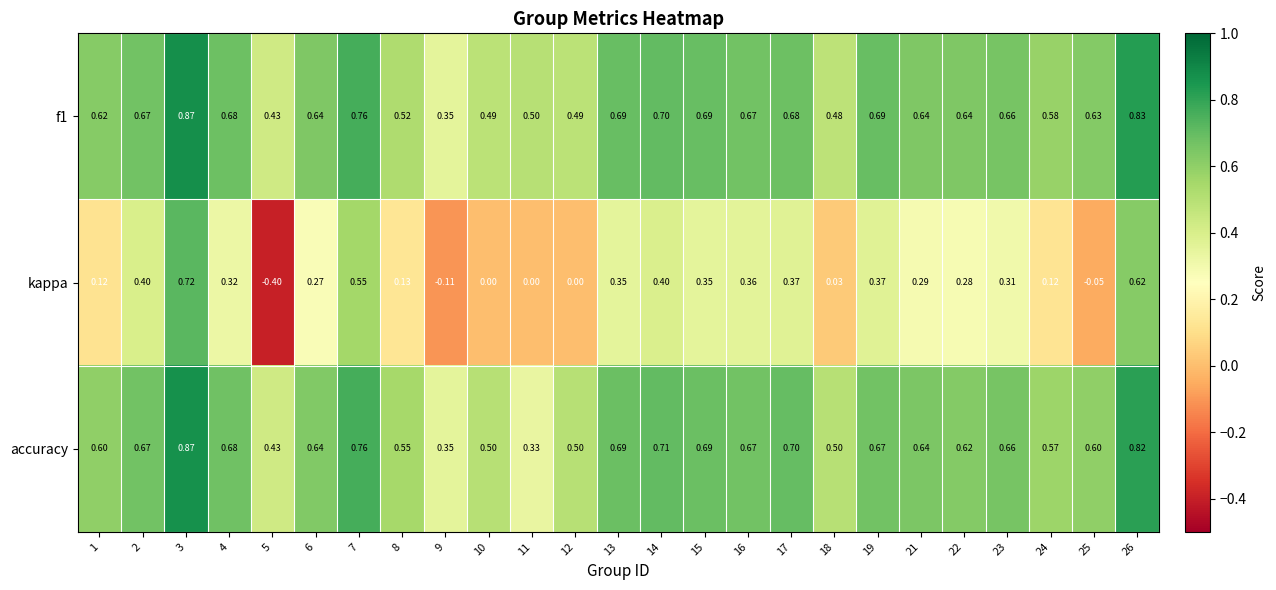

Is the value of kappa at 24 greater than the value of accuracy at 5?

No